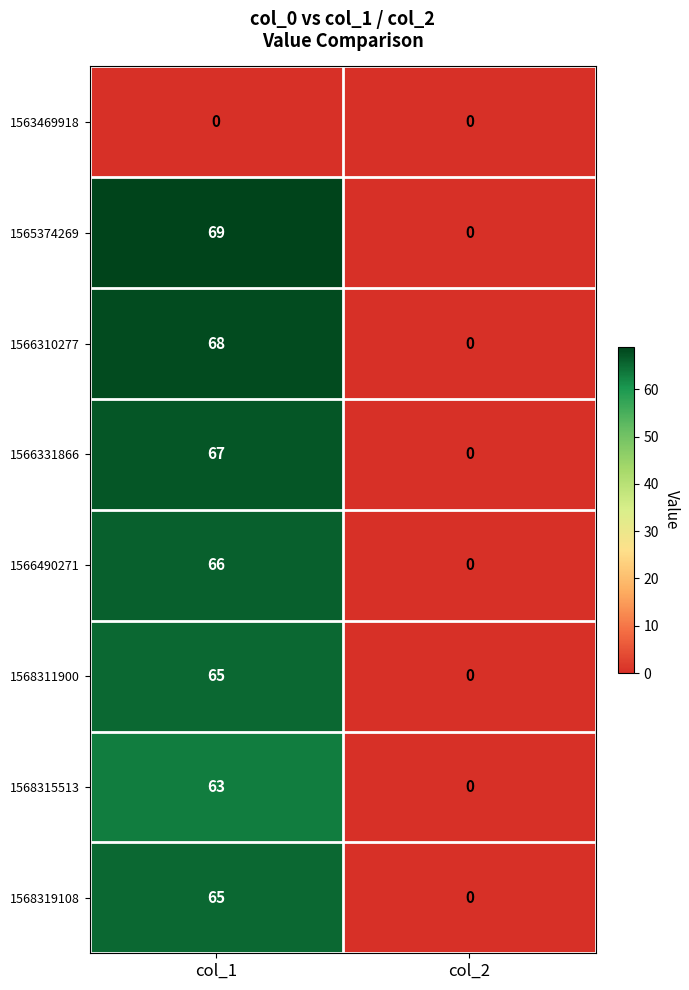

Reading left to right, what are all the values shown in this chart?

1563469918: col_1=0	col_2=0
1565374269: col_1=69	col_2=0
1566310277: col_1=68	col_2=0
1566331866: col_1=67	col_2=0
1566490271: col_1=66	col_2=0
1568311900: col_1=65	col_2=0
1568315513: col_1=63	col_2=0
1568319108: col_1=65	col_2=0